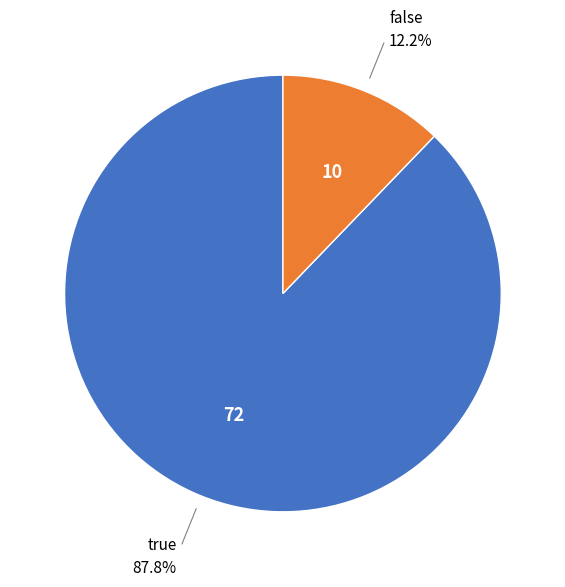

Is there a majority slice in this chart?

Yes